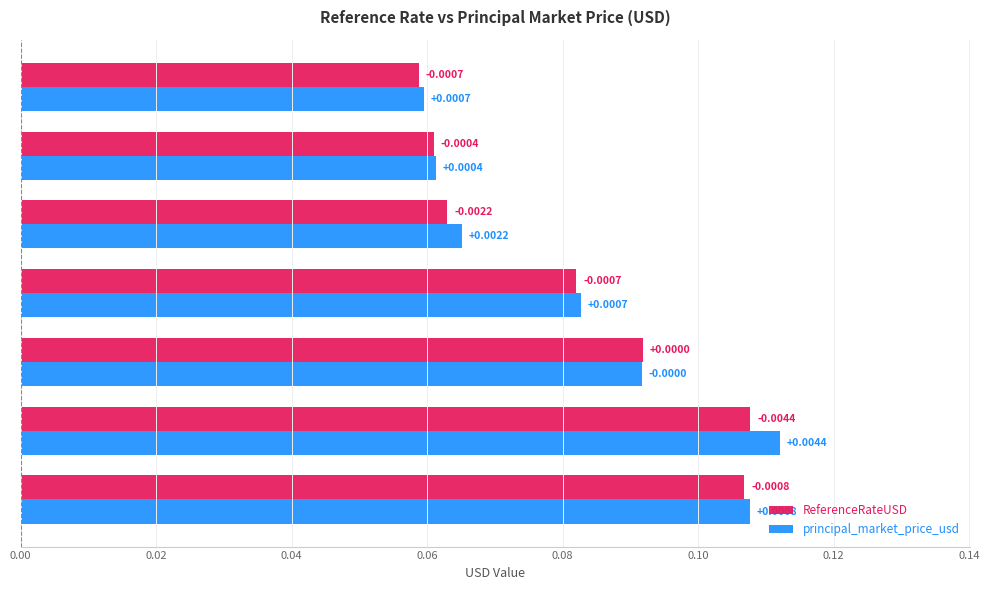

Reading left to right, extract all data points from this chart.

ReferenceRateUSD: 0.1	0.1	0.1	0.1	0.1	0.1	0.1
principal_market_price_usd: 0.1	0.1	0.1	0.1	0.1	0.1	0.1